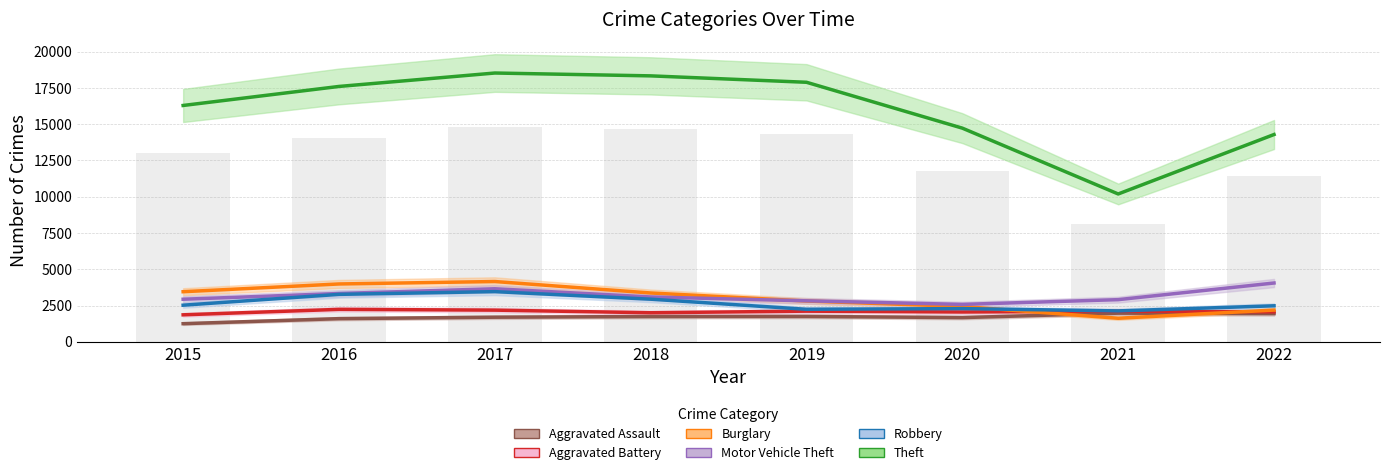

List the series in order of their peak value, highest first.

Theft, Burglary, Motor Vehicle Theft, Robbery, Aggravated Battery, Aggravated Assault